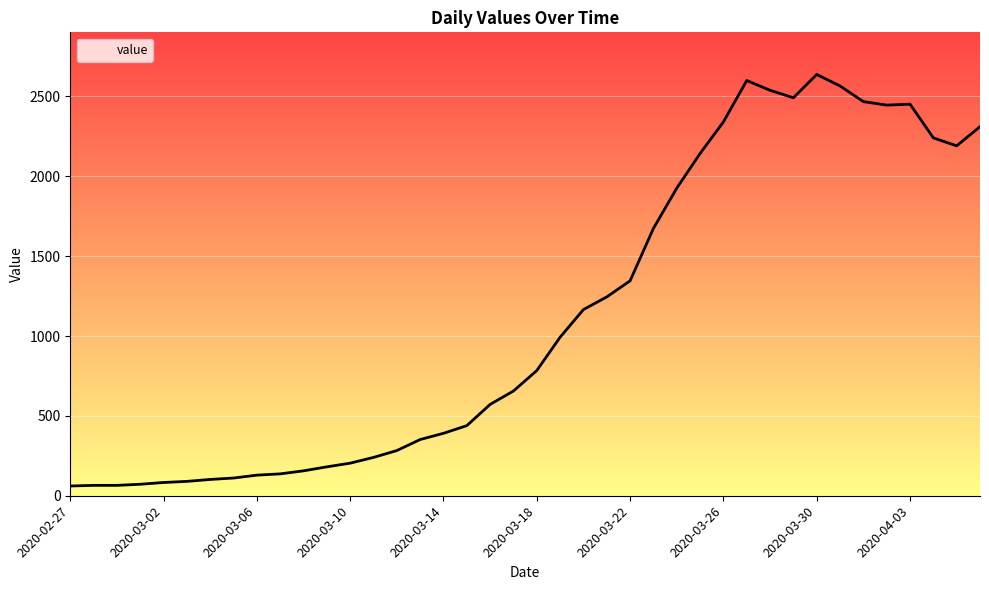

Between 2020-03-26 and 2020-03-08, which is larger?

2020-03-26